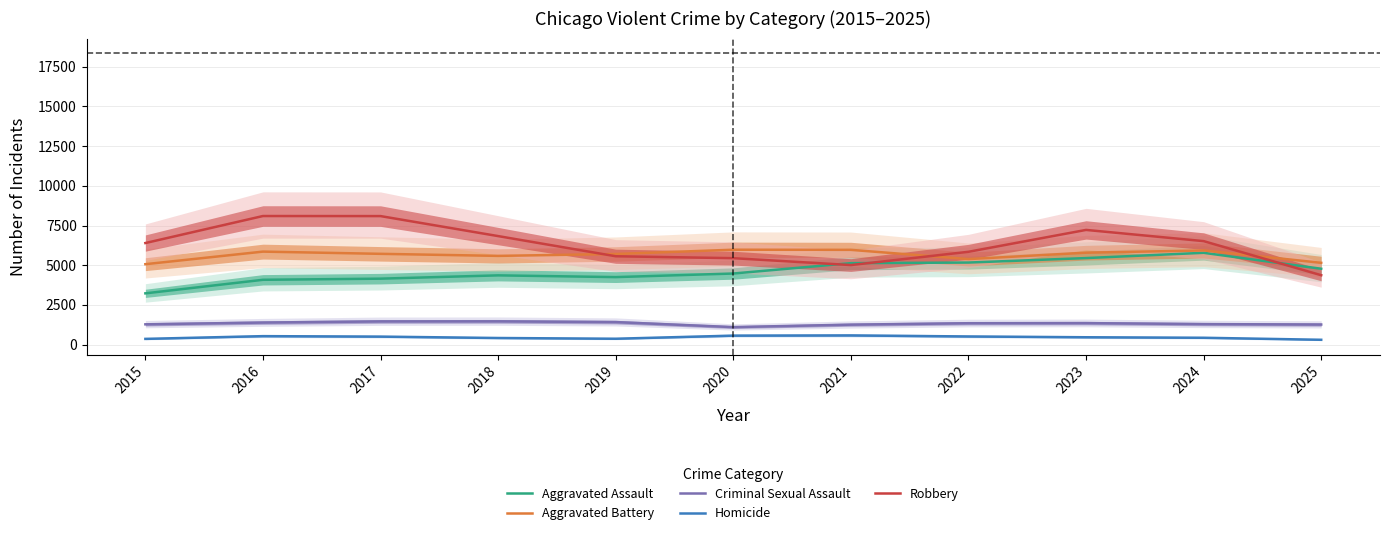

Which has a higher value, 2019 or 2022?

2022